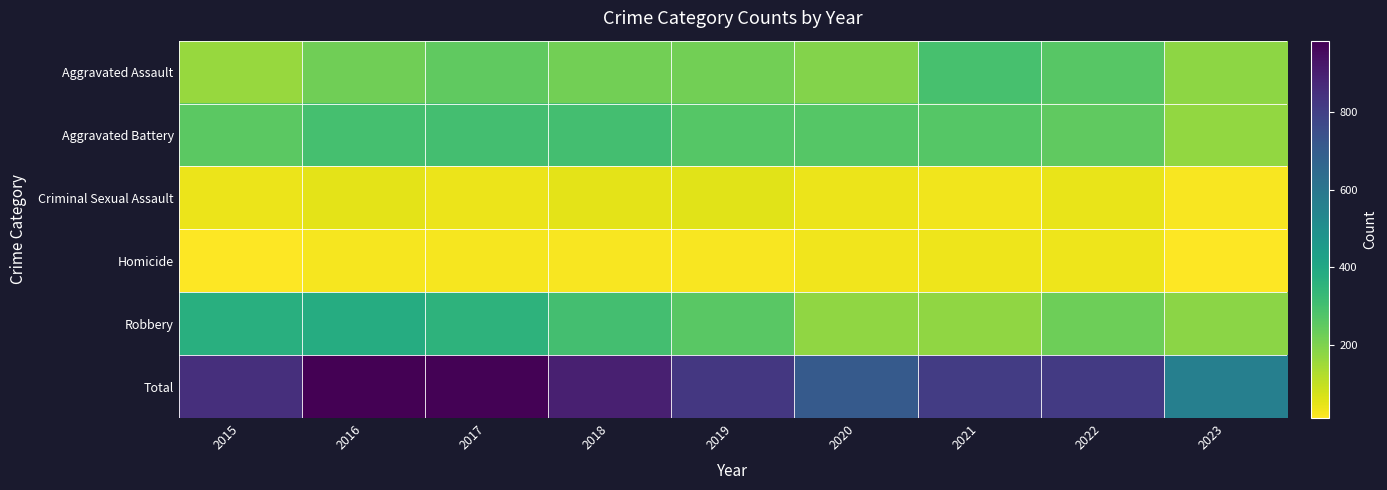

What is the spread (max minus min) of values at 2019?

805